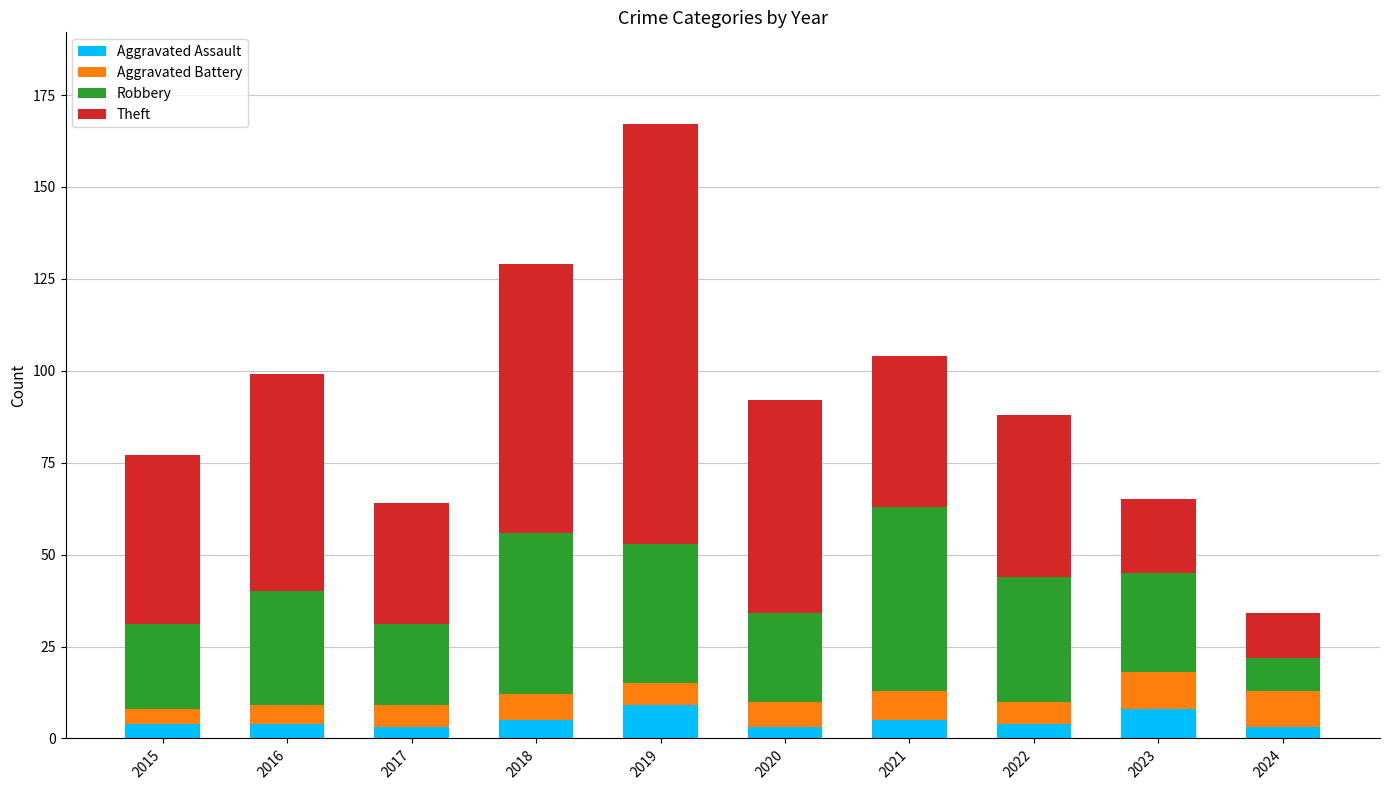

How many categories are shown in the chart?

10